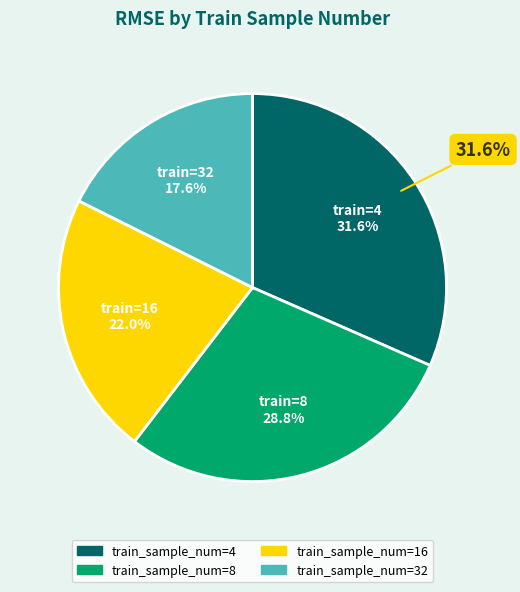

Count the number of slices in the pie.

4